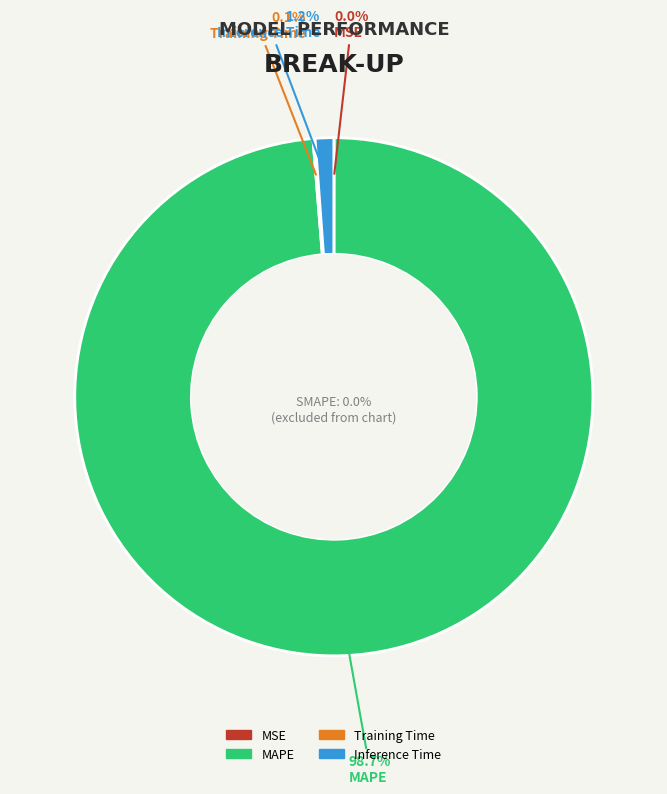

The MSE slice represents 0% of the pie. True or false?

True